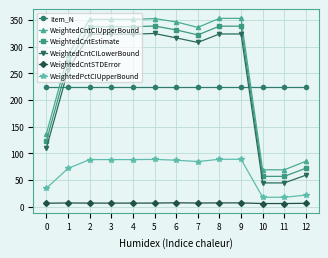

True or false: WeightedCntCIUpperBound has more than 0 points higher than both neighbors.

True